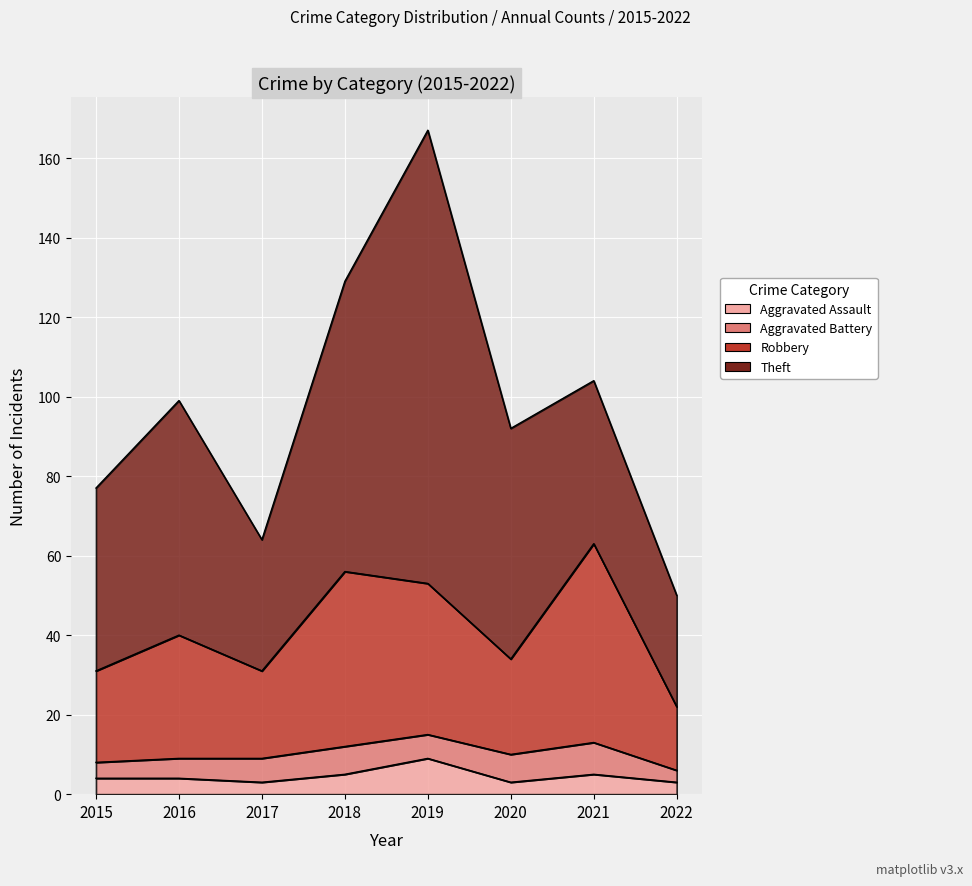

How many data points in Aggravated Assault are less than 4?

3